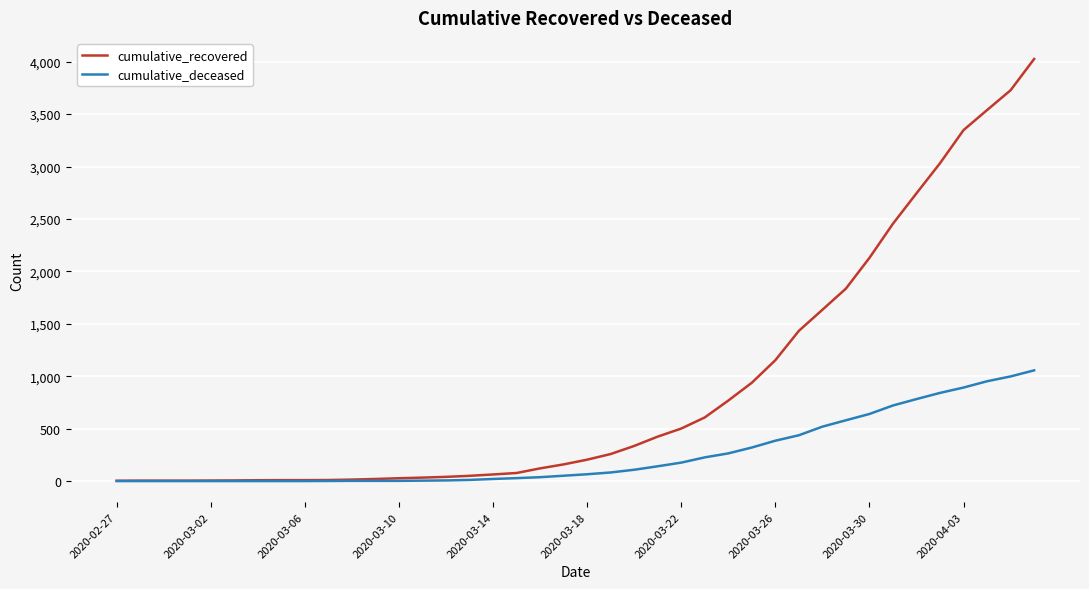

How many series are shown in this chart?

2